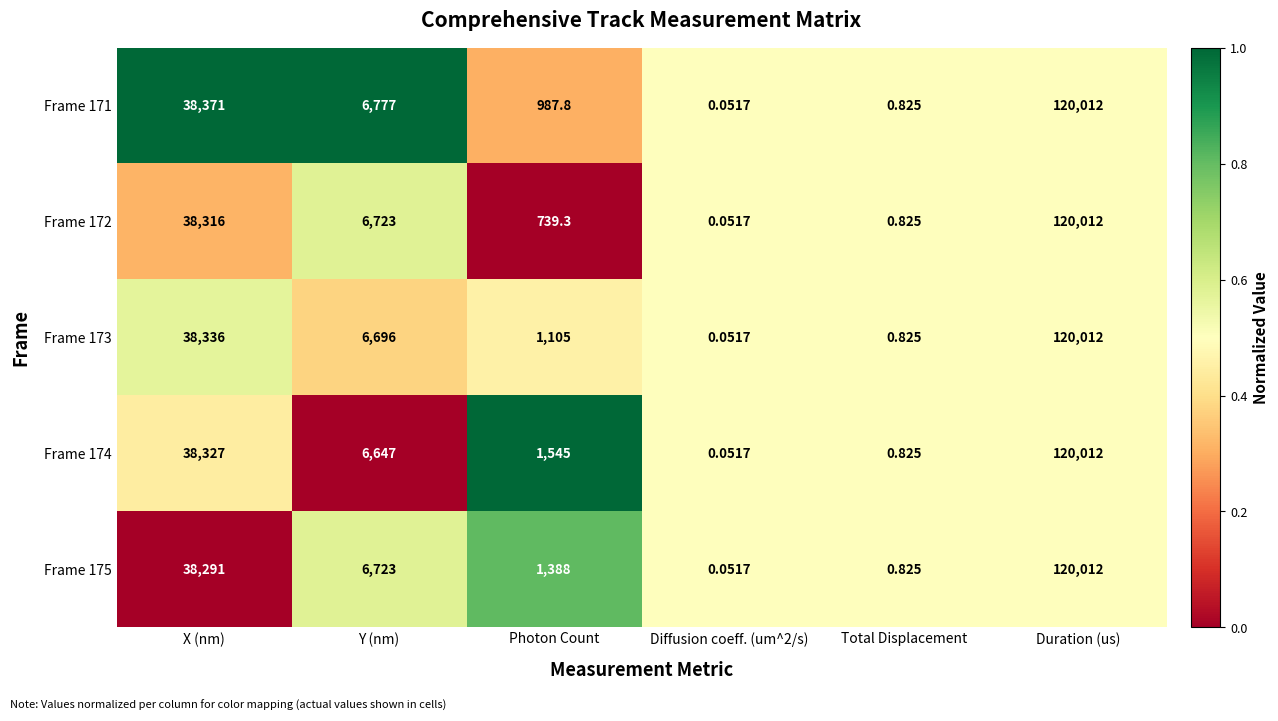

Which series has the largest total across all categories?

Frame 174